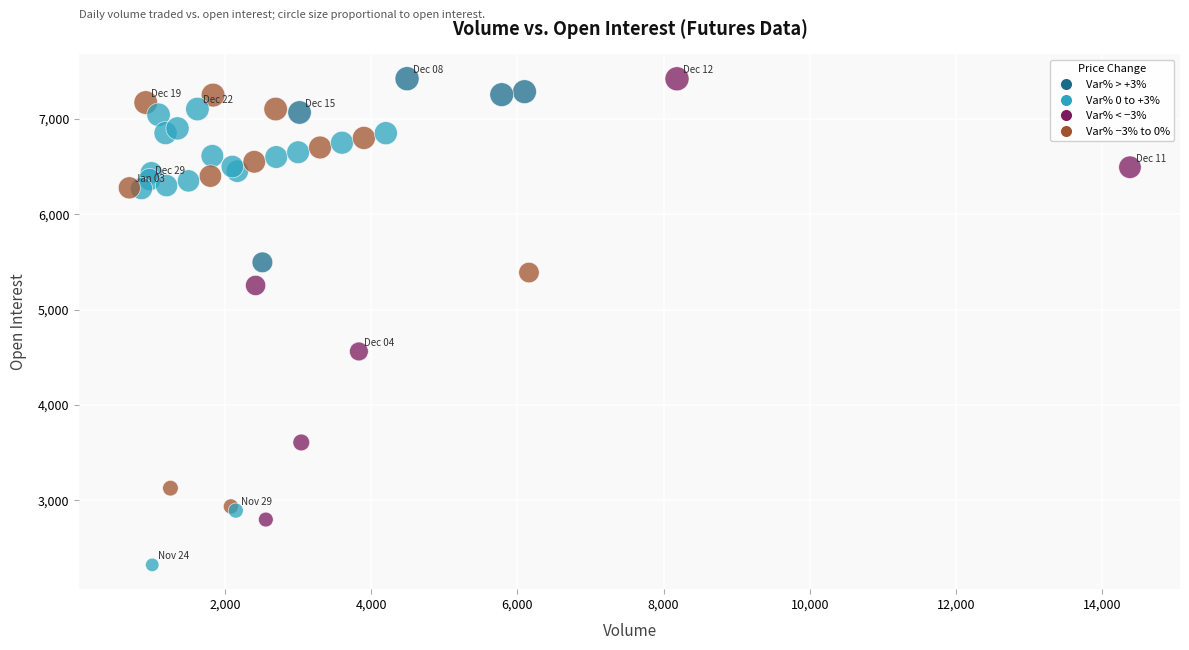

What Y value in the scatter plot is closest to 4873?

4562